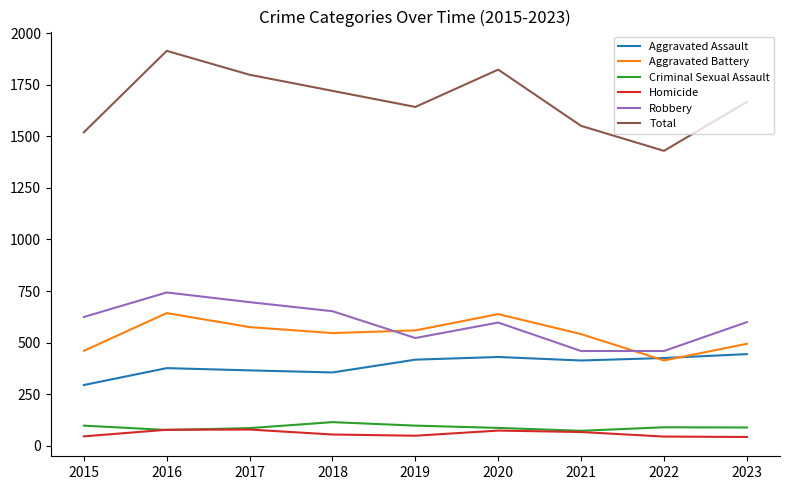

True or false: Criminal Sexual Assault and Aggravated Battery intersect in this chart.

False